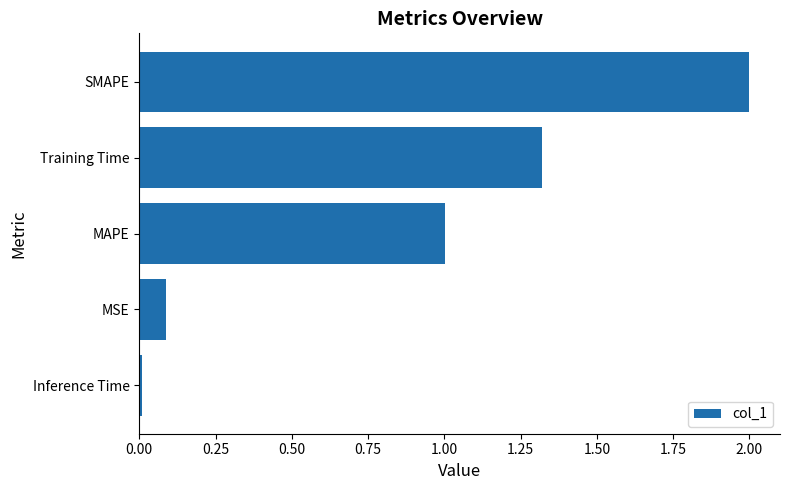

Which has a higher value, SMAPE or MSE?

SMAPE